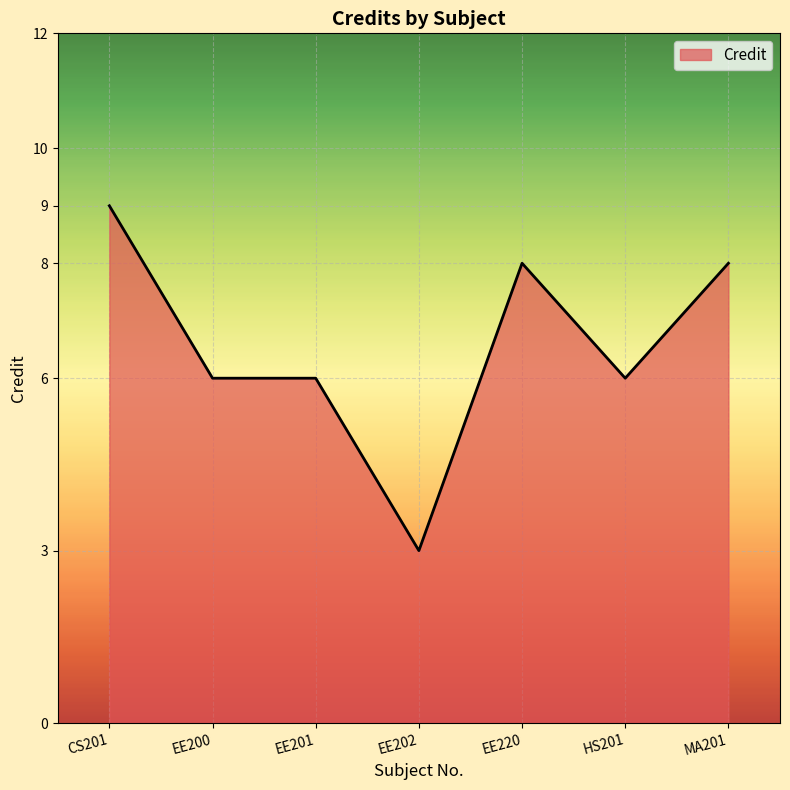

What is the greatest value displayed?

9